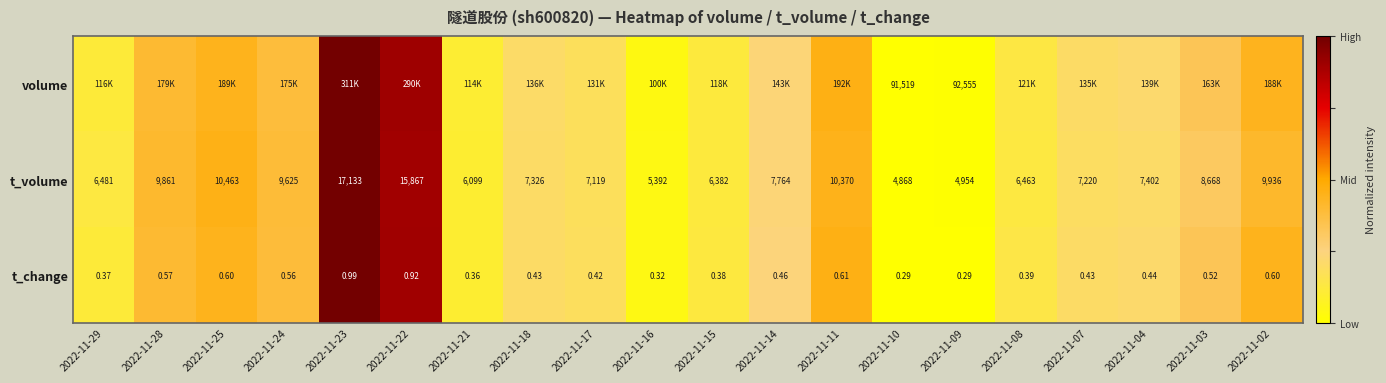

Rank the series by their maximum value, from highest to lowest.

volume, t_volume, t_change